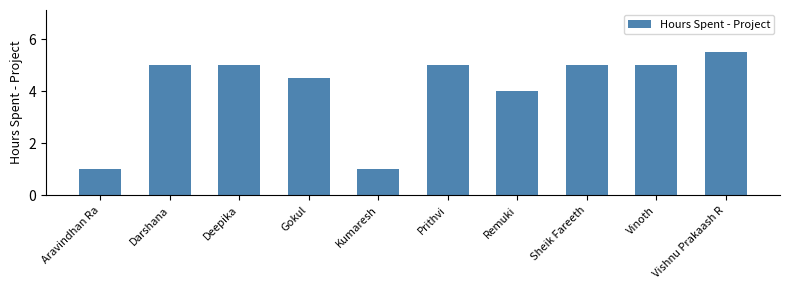

At which label is the value closest to 3?

Remuki